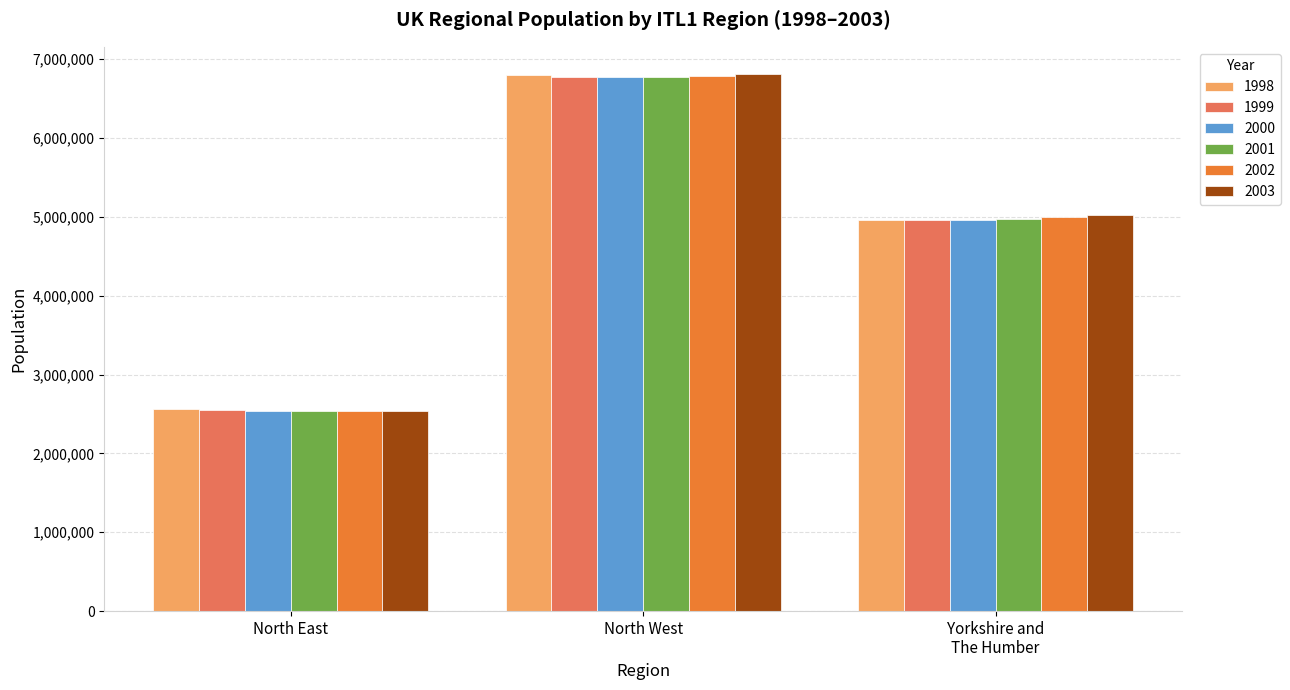

How many values in the 2001 series are below 4976643?

1